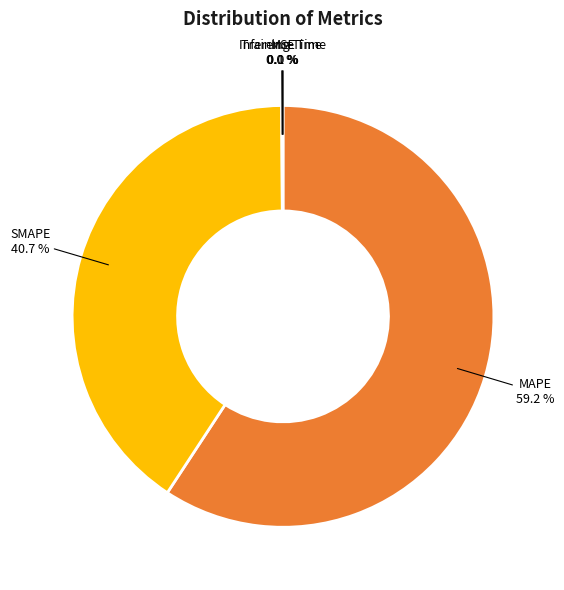

Approximately how many times larger is the value at SMAPE compared to MAPE?

0.7